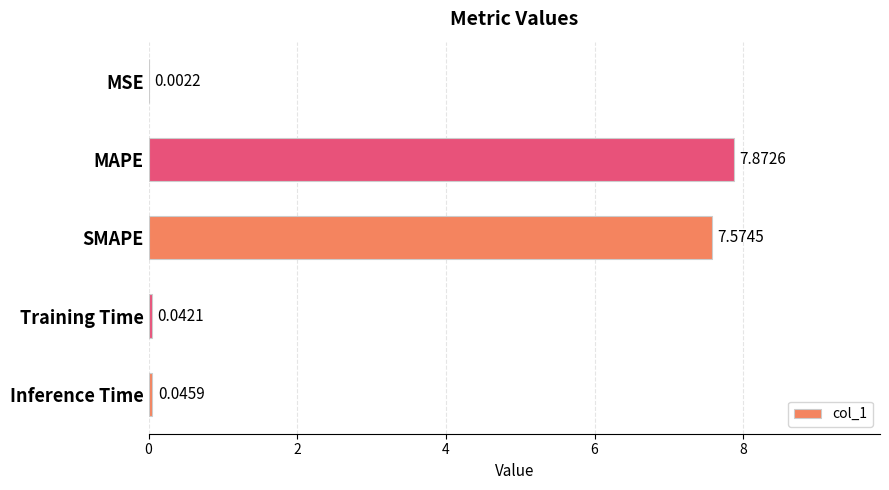

What is the change in value from SMAPE to Inference Time?

-7.5